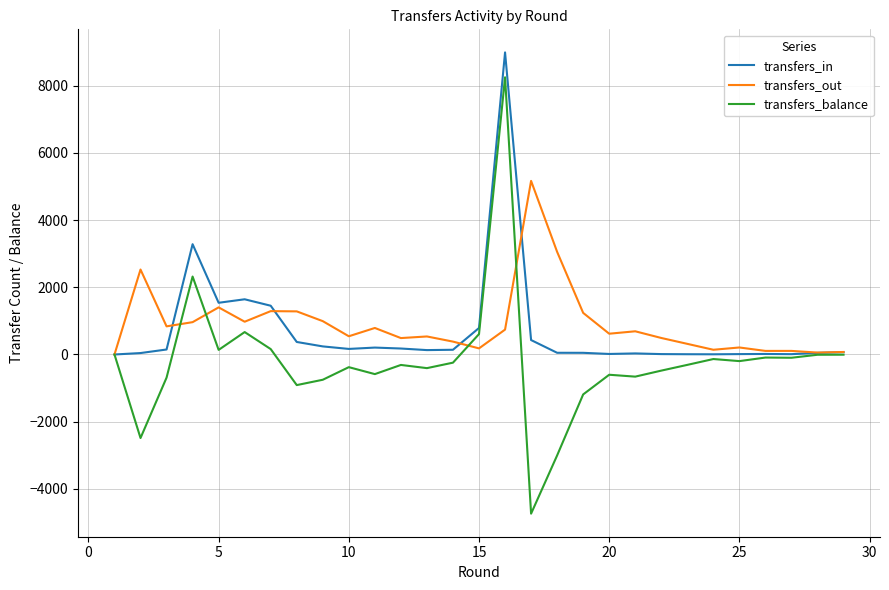

Which series has the largest range (max minus min)?

transfers_balance